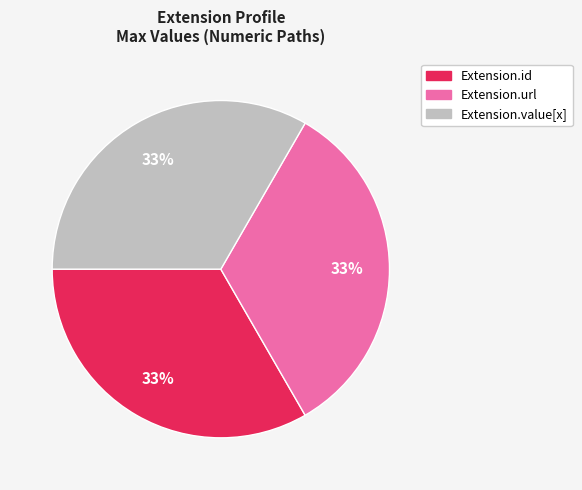

Is there a majority slice in this chart?

No